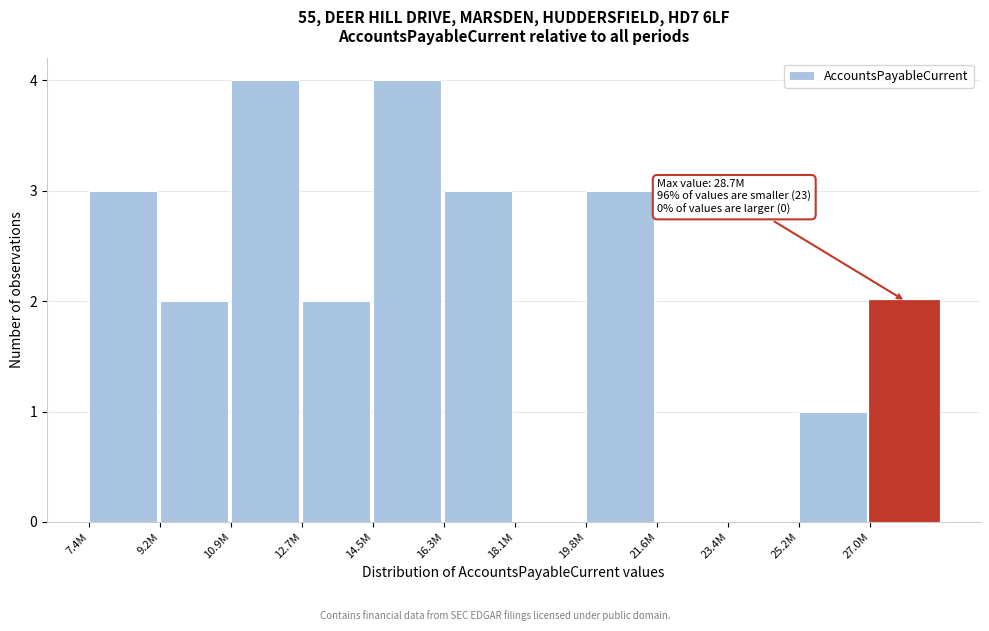

Reading left to right, transcribe all the data shown in this chart.

7.4M=3	9.2M=2	10.9M=4	12.7M=2	14.5M=4	16.3M=3	18.1M=0	19.8M=3	21.6M=0	23.4M=0	25.2M=1	27.0M=2